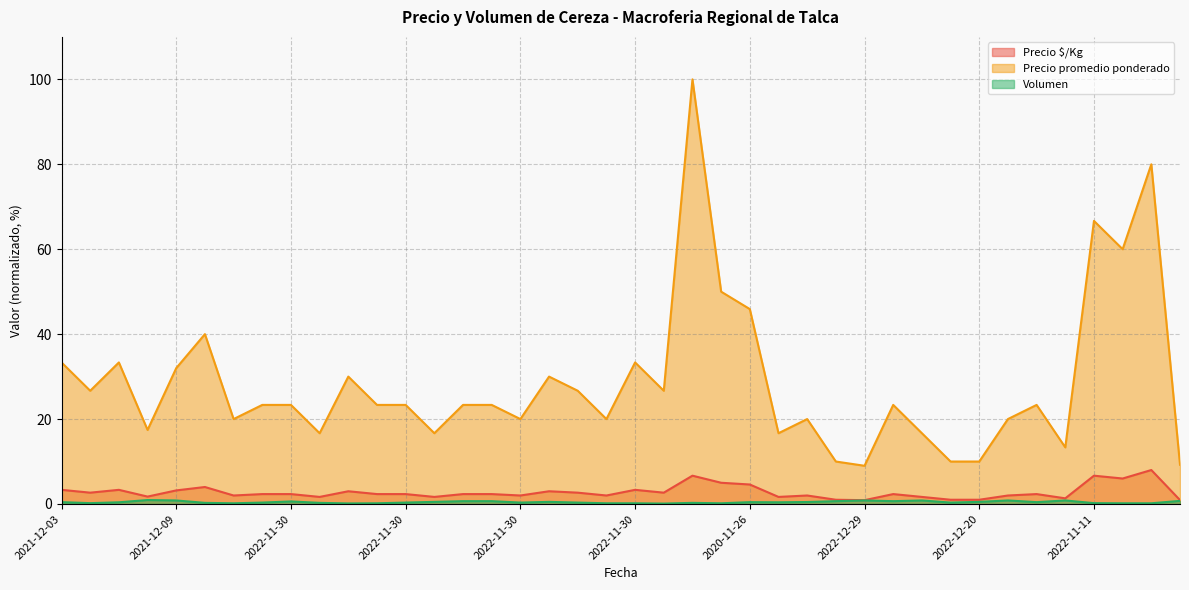

At which category does the chart reach its minimum across all series?

2022-11-30